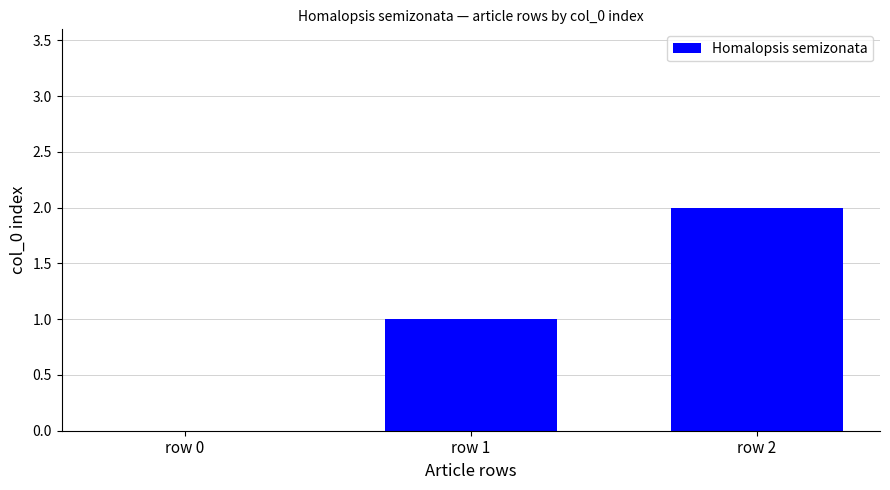

Which category has the highest value across all series?

row 2